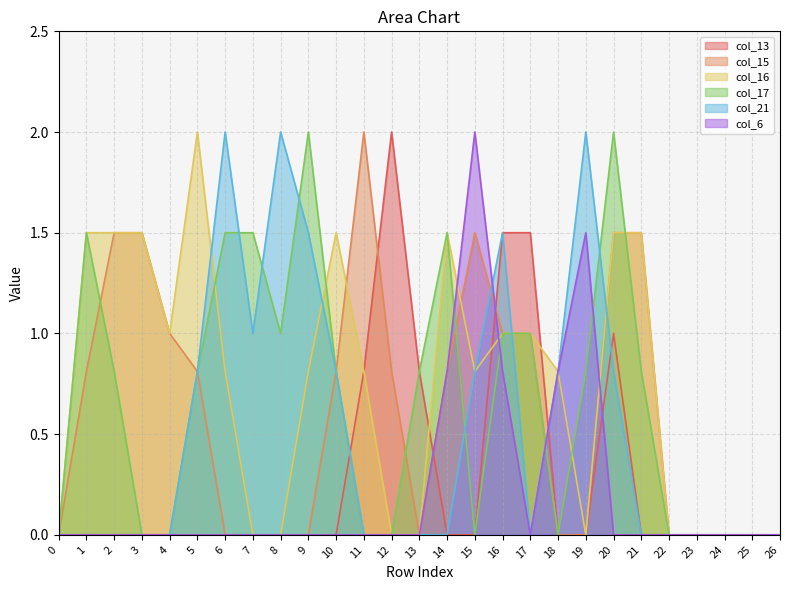

Which series has the widest spread of values?

col_13